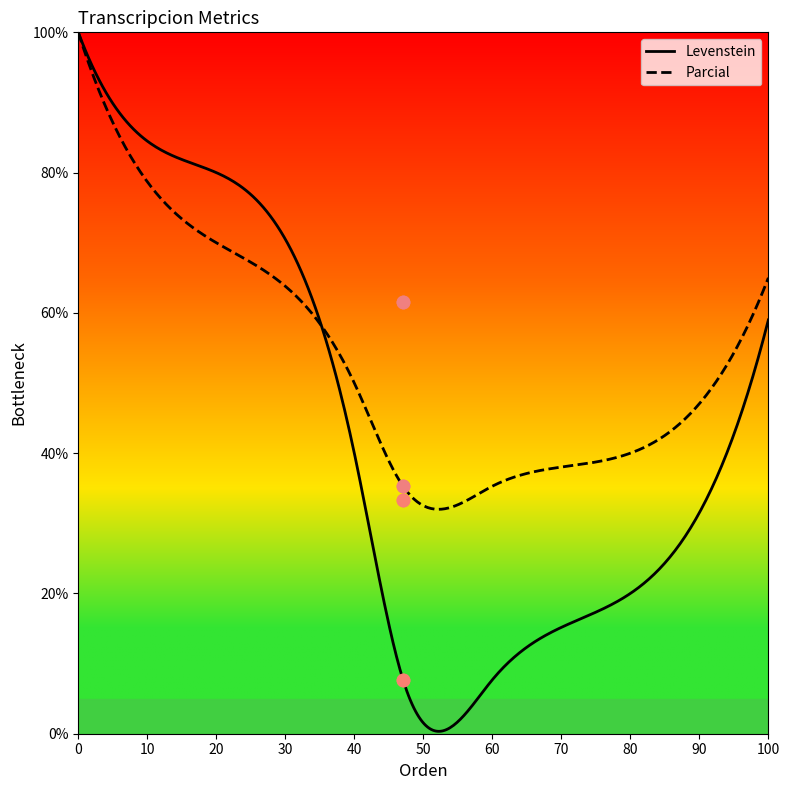

What are all the series names shown in the legend?

Levenstein, Parcial